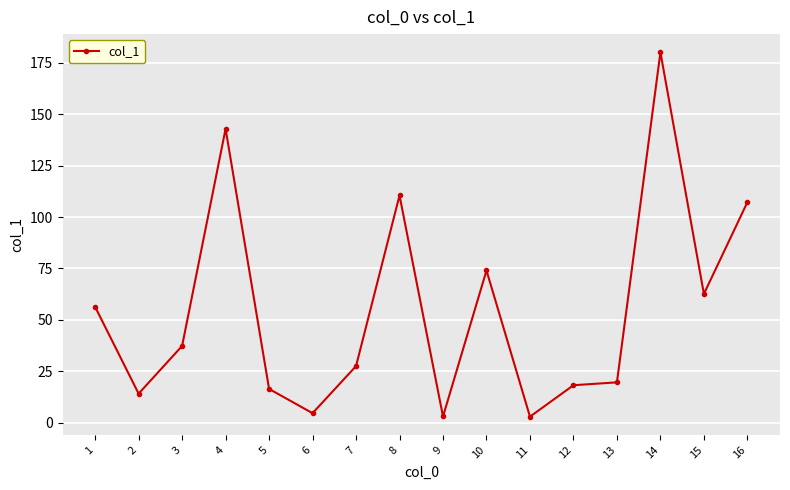

Approximately how many times larger is the value at 10 compared to 13?

3.8